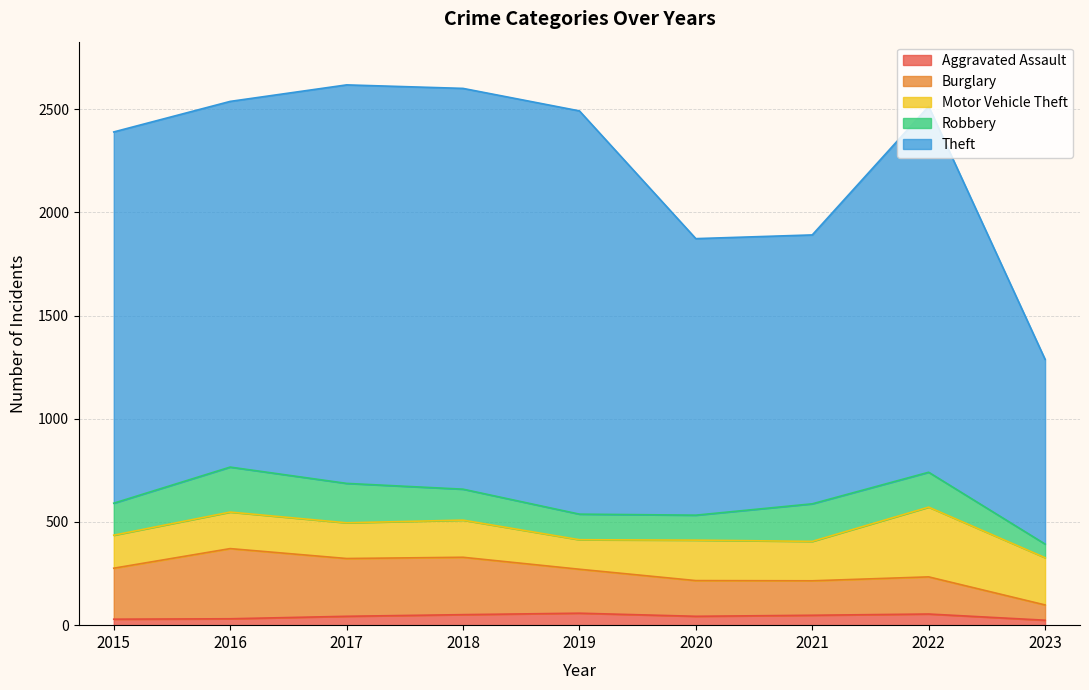

What is the value of the Aggravated Assault point at the 1st from the left?

29